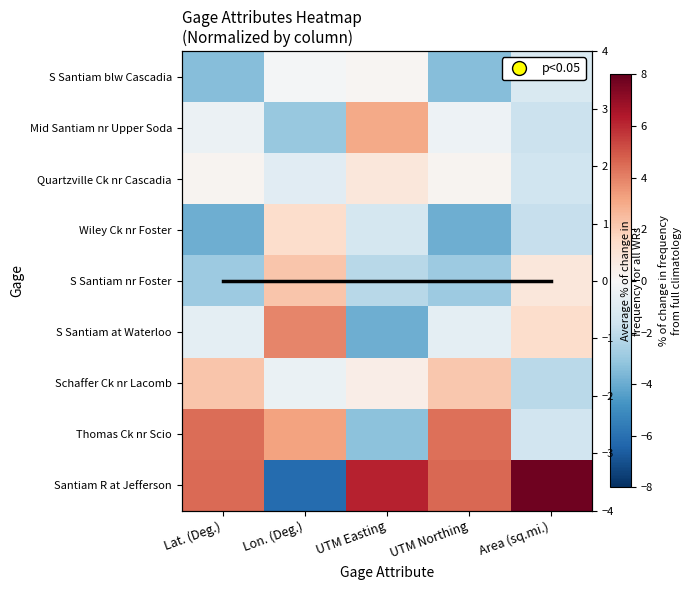

What is the difference between the highest and lowest values at Lat. (Deg.)?

8.4